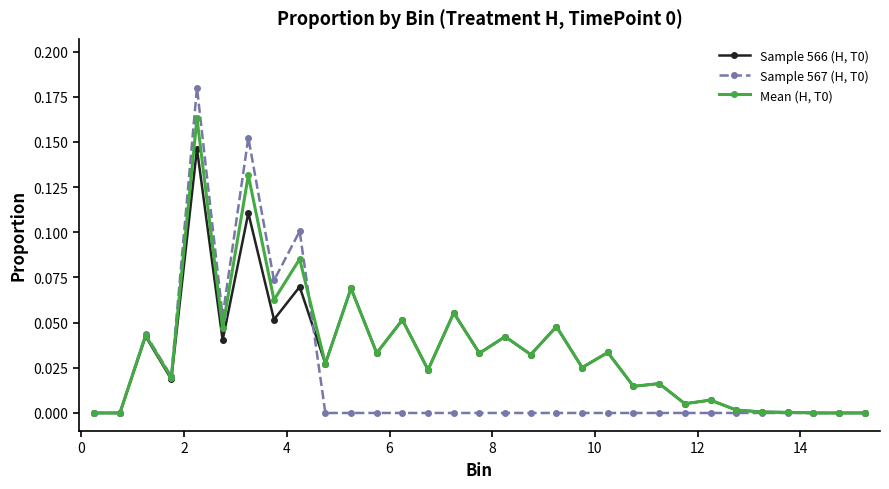

How many series are shown in this chart?

3